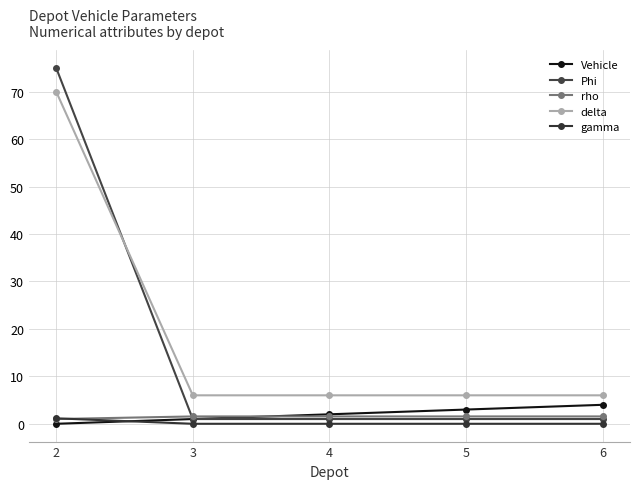

Between 4 and 2, which is larger?

4